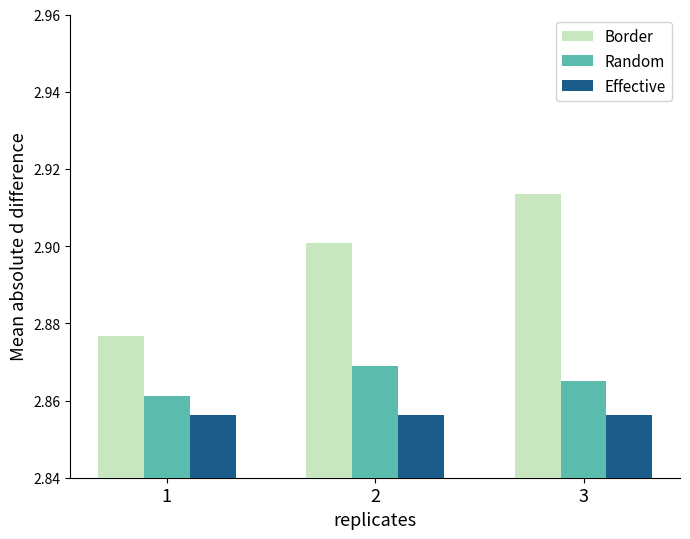

How many series are shown in this chart?

3